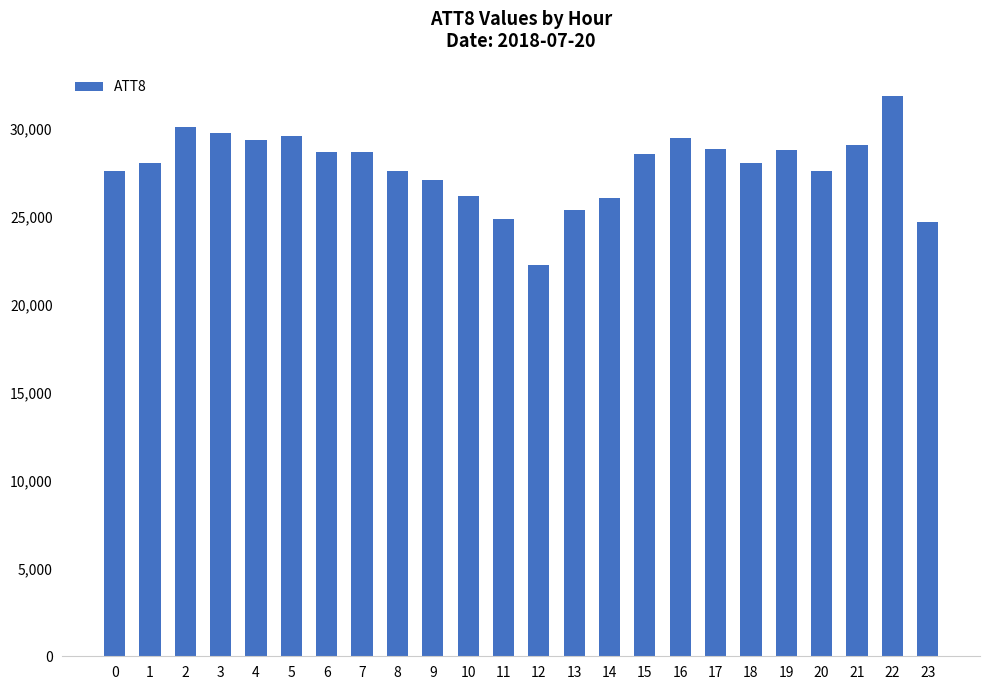

How many data points are less than 28600?

12